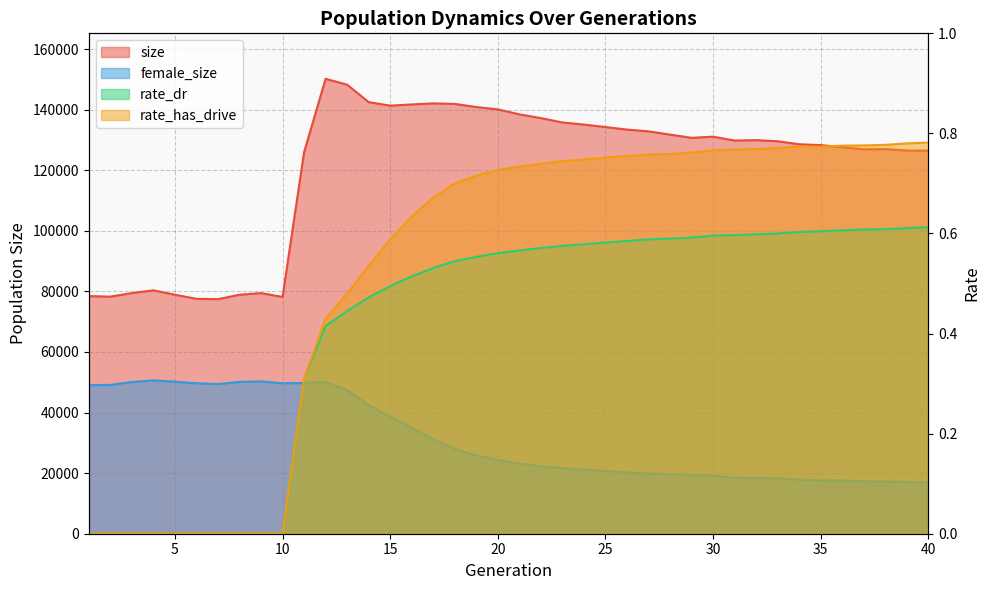

Between 4 and 26, which series saw the biggest shift?

size